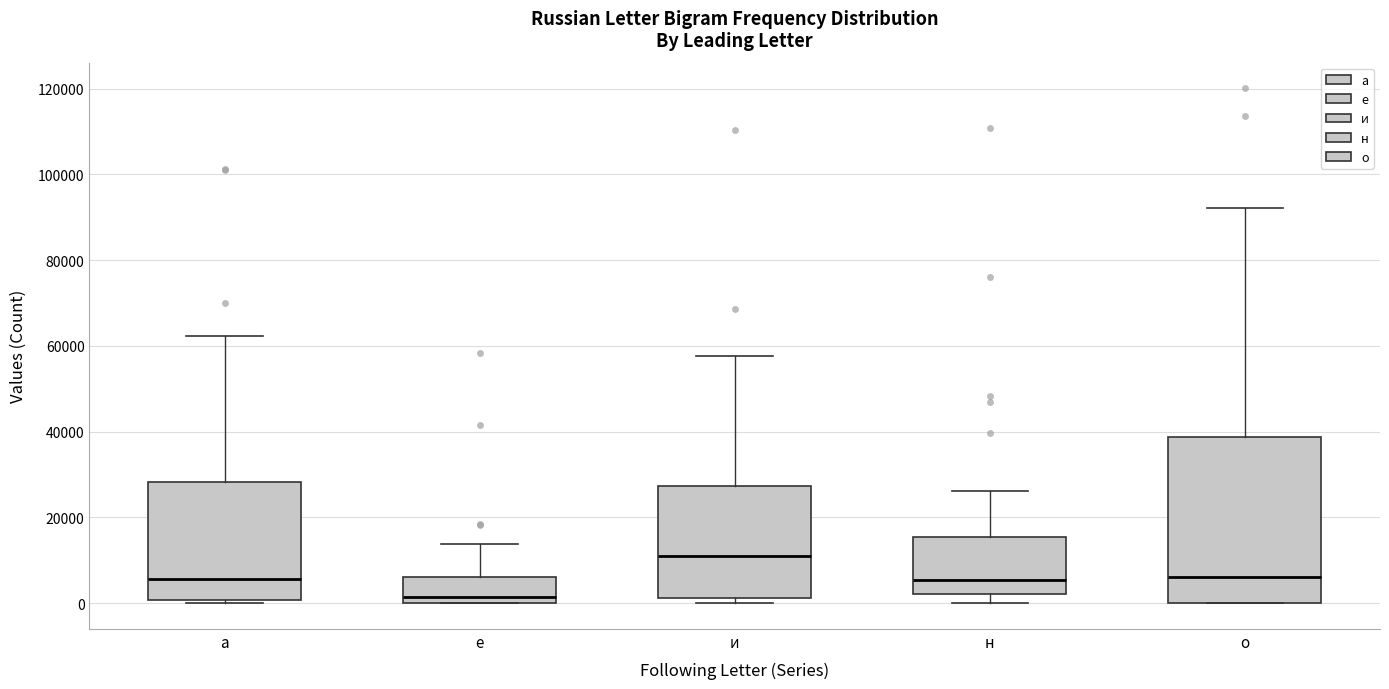

Which box's median line is the highest?

и